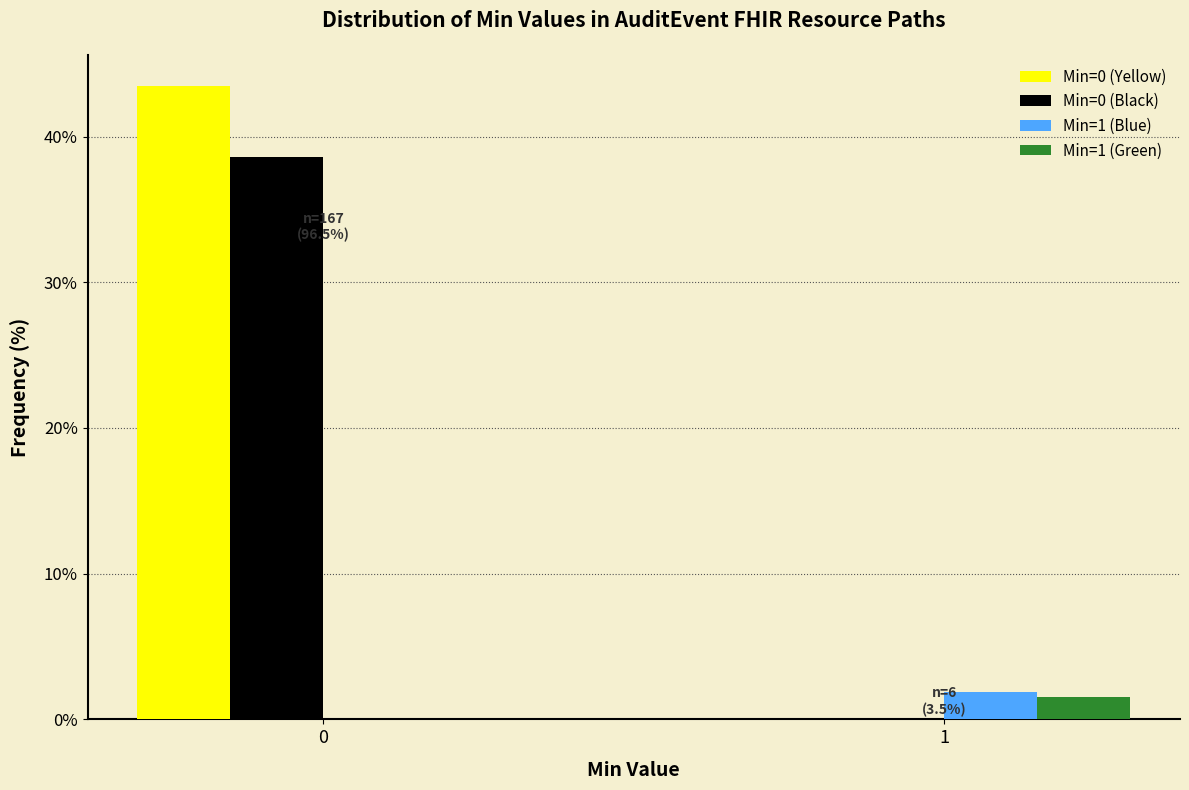

Reading left to right, what are all the values shown in this chart?

Min=0 (Yellow): 0=43.4	1=0.0
Min=0 (Black): 0=38.6	1=0.0
Min=1 (Blue): 0=0.0	1=1.9
Min=1 (Green): 0=0.0	1=1.6